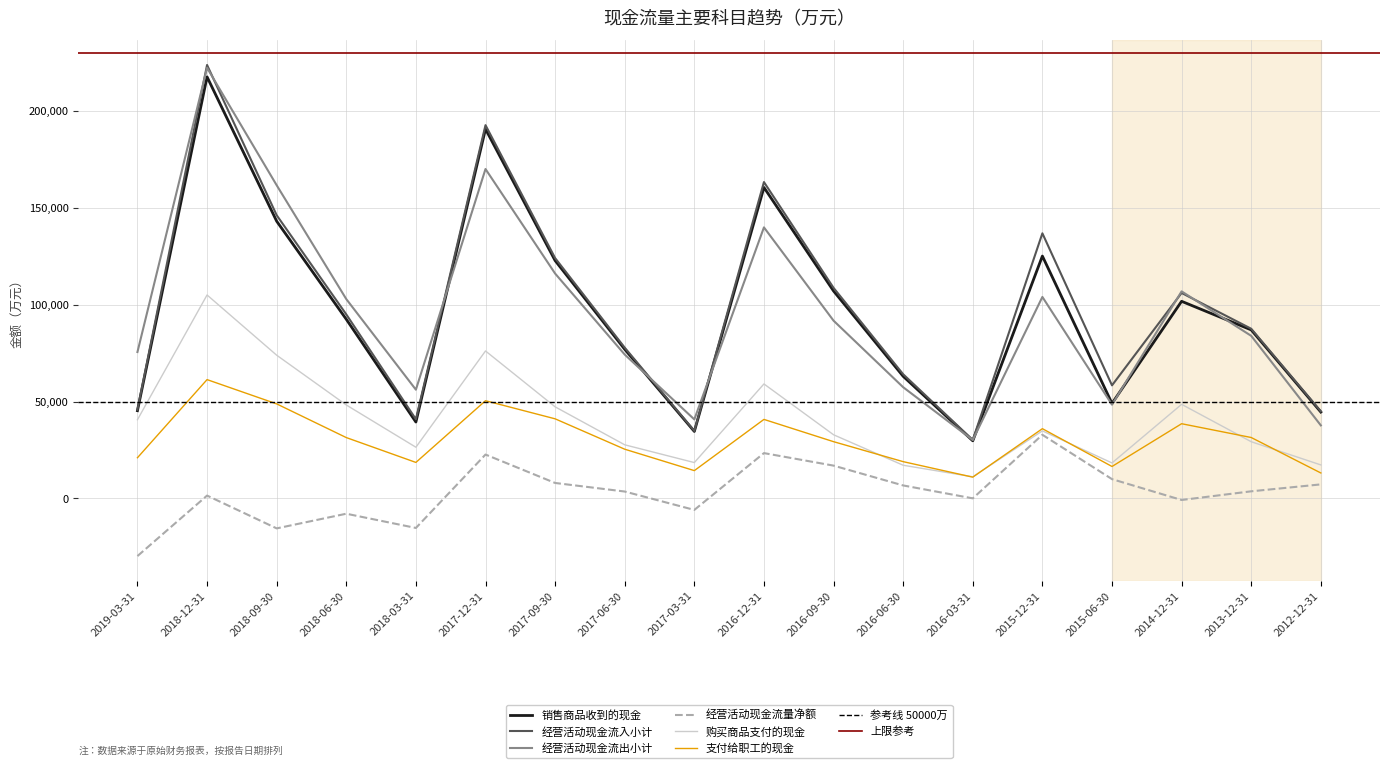

How many interior local valleys does the 支付给职工的现金 series have?

4